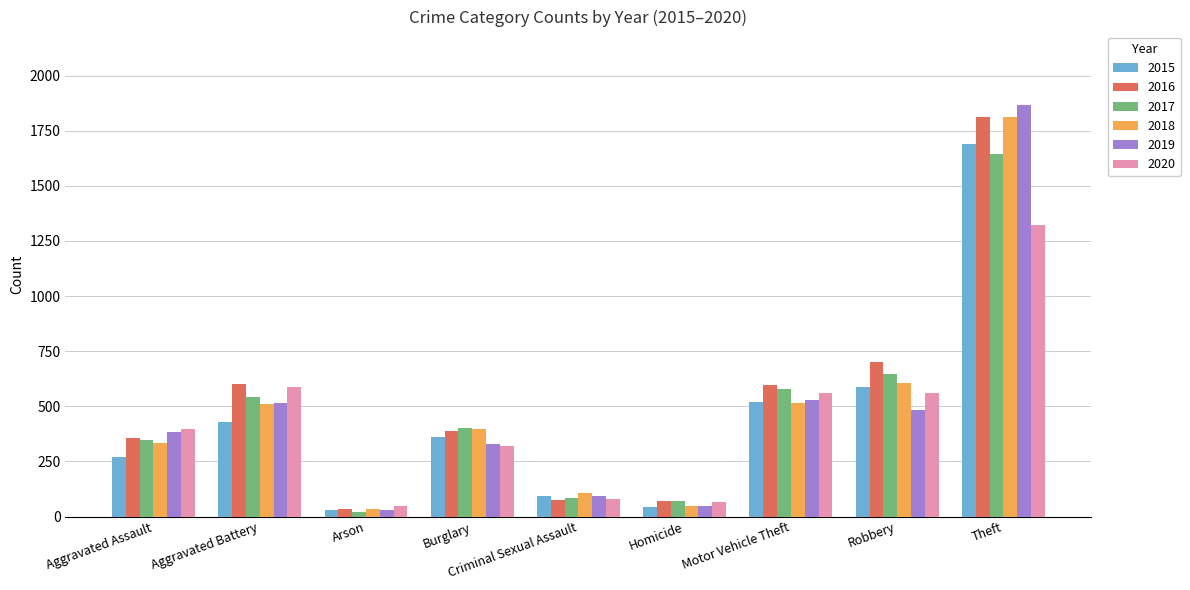

Is the value of 2018 at Theft greater than the value of 2017 at Arson?

Yes